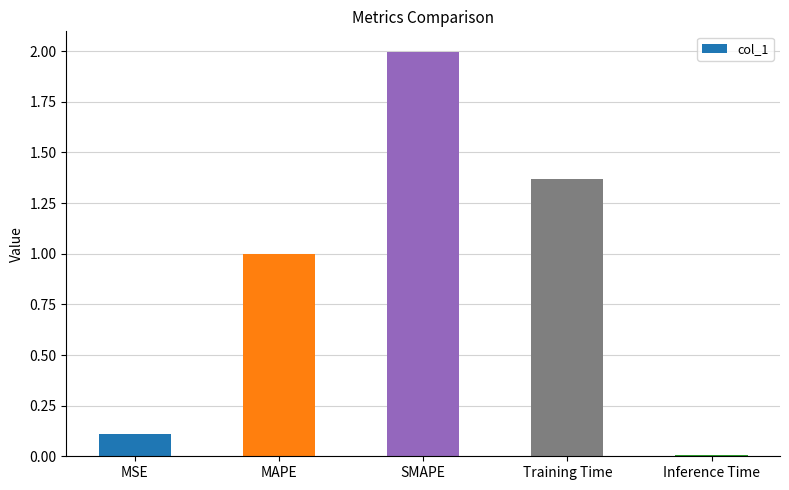

Rank the categories by value from lowest to highest.

Inference Time, MSE, MAPE, Training Time, SMAPE